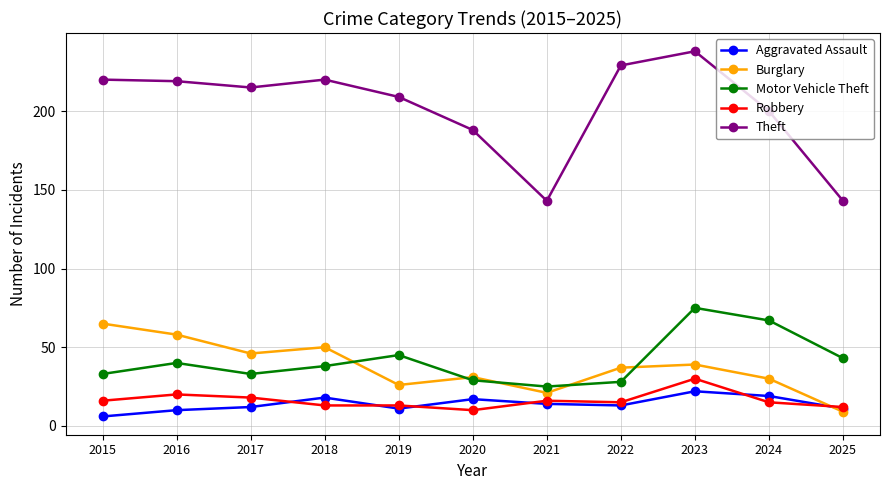

What is the maximum value shown in the chart?

238